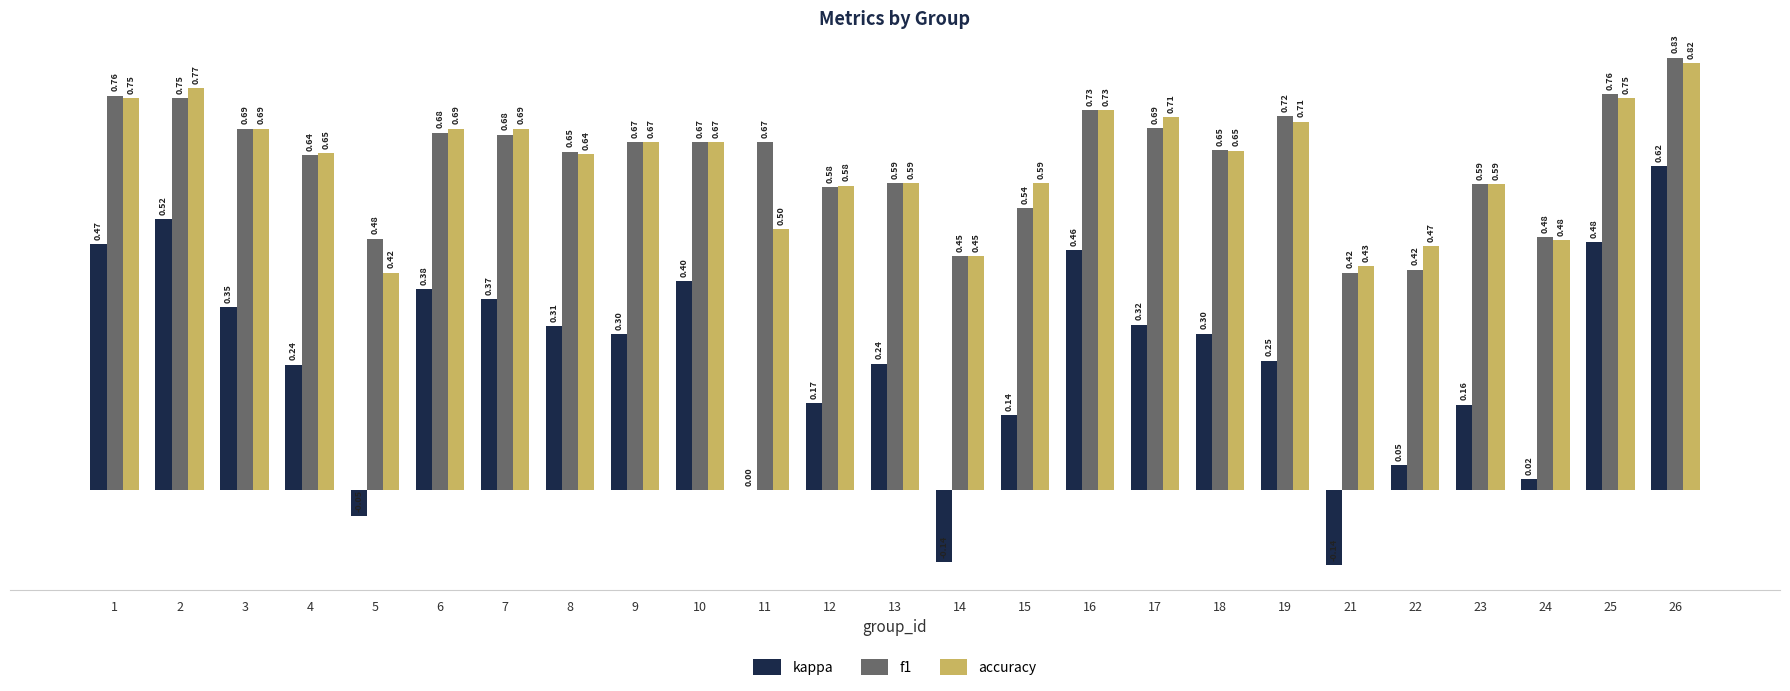

Which series has the largest total across all categories?

f1